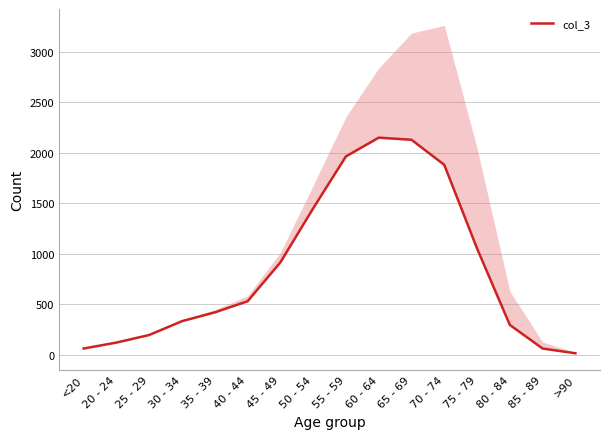

The value at 35 - 39 is 420. True or false?

True